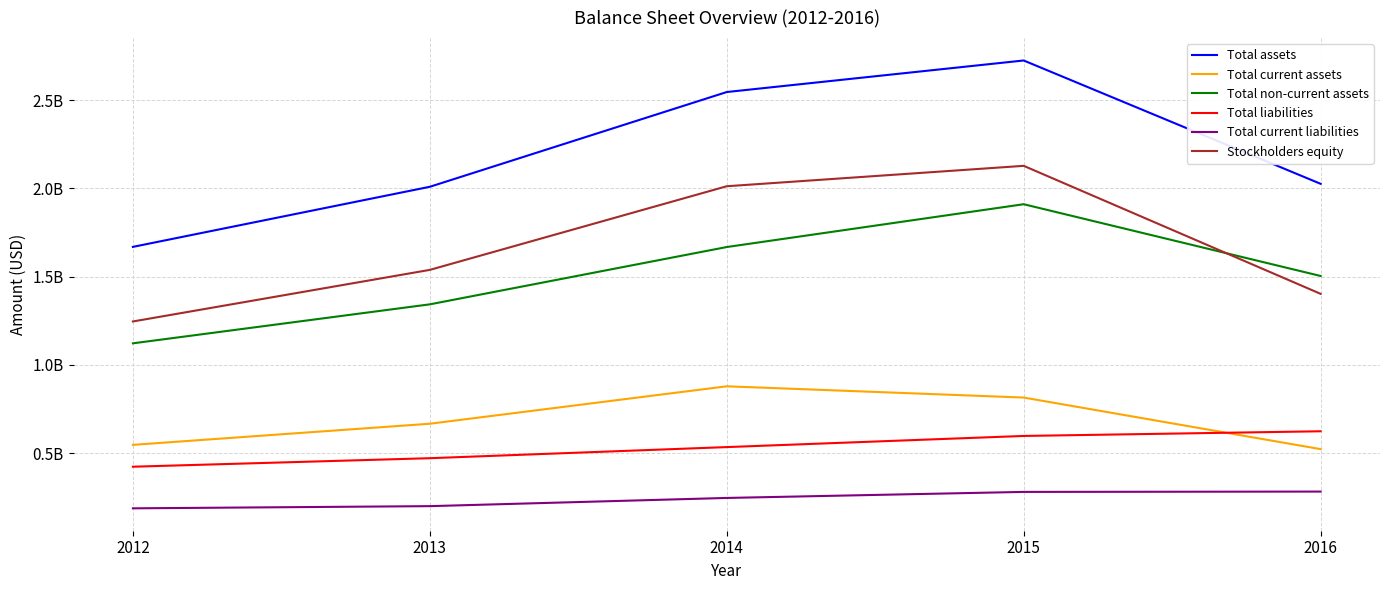

What is the maximum value for Total current assets?

878479000